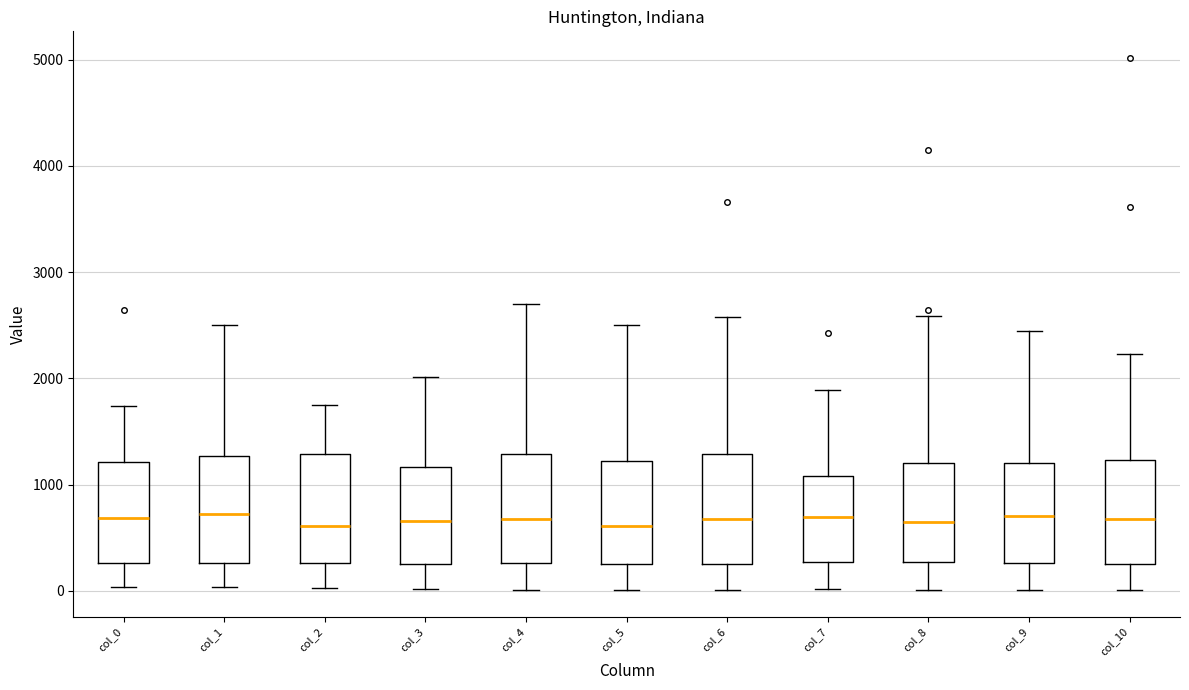

Reading left to right, read every box against the y-axis: the position of its median line, the range the box covers, and the ends of its whiskers. The values are not printed on the chart, so give them approximately, as read against the axis.

col_0: median 700, box 300 to 1200, whiskers 0 to 1700
col_1: median 700, box 300 to 1300, whiskers 0 to 2500
col_2: median 600, box 300 to 1300, whiskers 0 to 1800
col_3: median 700, box 300 to 1200, whiskers 0 to 2000
col_4: median 700, box 300 to 1300, whiskers 0 to 2700
col_5: median 600, box 300 to 1200, whiskers 0 to 2500
col_6: median 700, box 300 to 1300, whiskers 0 to 2600
col_7: median 700, box 300 to 1100, whiskers 0 to 1900
col_8: median 600, box 300 to 1200, whiskers 0 to 2600
col_9: median 700, box 300 to 1200, whiskers 0 to 2400
col_10: median 700, box 300 to 1200, whiskers 0 to 2200